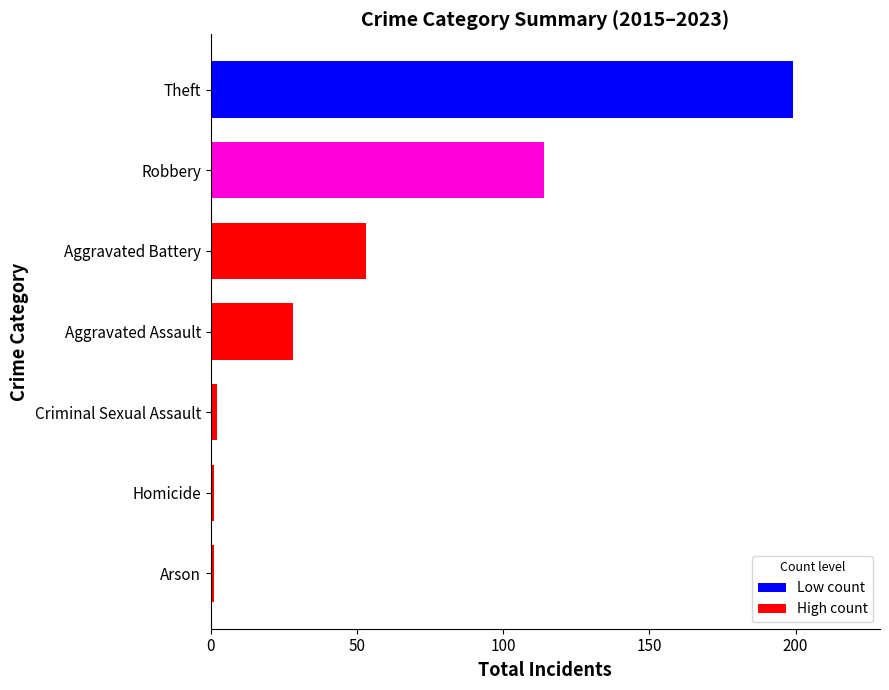

The chart shows a value of 53 at Aggravated Battery. True or false?

True